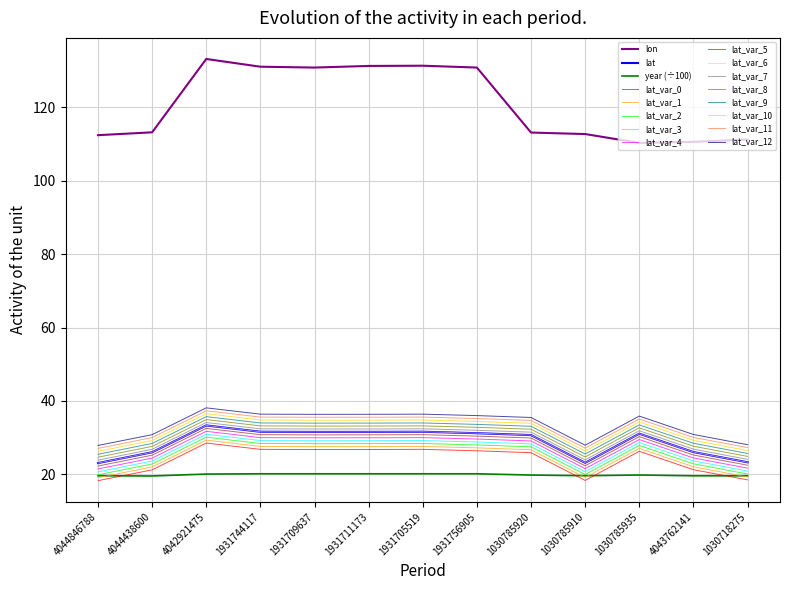

At which label does lon reach its peak?

4042921475